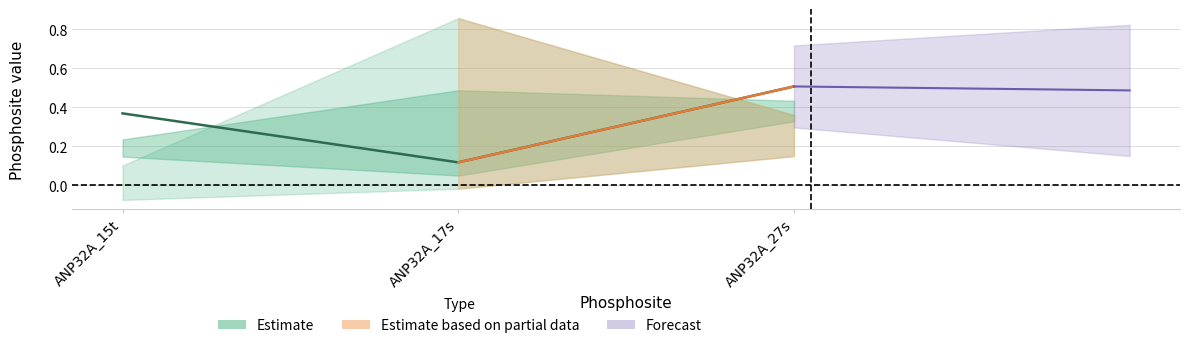

Is it true that 348685 equals 0.1 at ANP32A_17s?

False